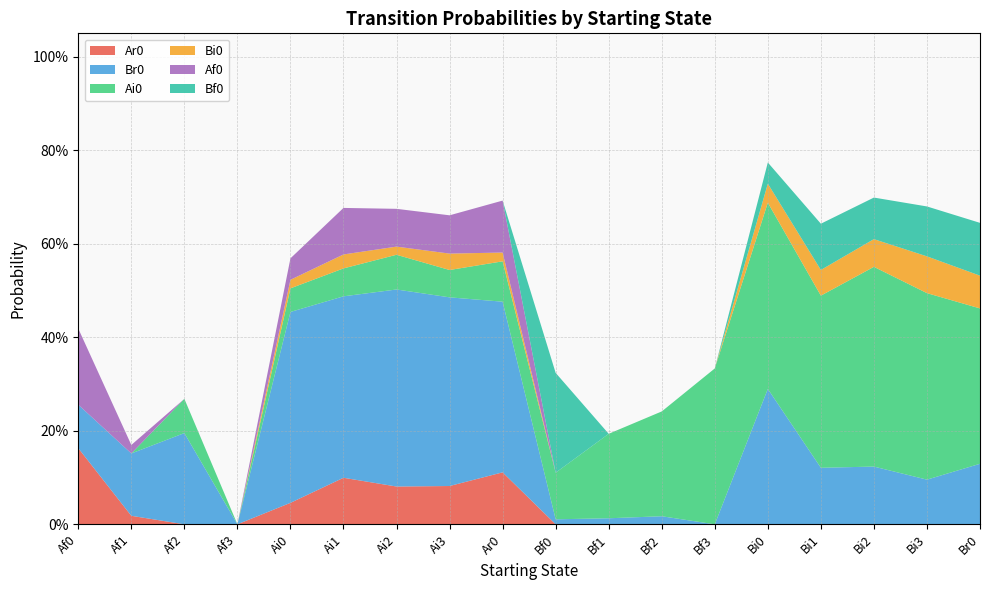

Reading left to right, transcribe all the data shown in this chart.

Ar0: 0.2	0.0	0.0	0.0	0.0	0.1	0.1	0.1	0.1	0.0	0.0	0.0	0.0	0.0	0.0	0.0	0.0	0.0
Br0: 0.1	0.1	0.2	0.0	0.4	0.4	0.4	0.4	0.4	0.0	0.0	0.0	0.0	0.3	0.1	0.1	0.1	0.1
Ai0: 0.0	0.0	0.1	0.0	0.1	0.1	0.1	0.1	0.1	0.1	0.2	0.2	0.3	0.4	0.4	0.4	0.4	0.3
Bi0: 0.0	0.0	0.0	0.0	0.0	0.0	0.0	0.0	0.0	0.0	0.0	0.0	0.0	0.0	0.1	0.1	0.1	0.1
Af0: 0.2	0.0	0.0	0.0	0.0	0.1	0.1	0.1	0.1	0.0	0.0	0.0	0.0	0.0	0.0	0.0	0.0	0.0
Bf0: 0.0	0.0	0.0	0.0	0.0	0.0	0.0	0.0	0.0	0.2	0.0	0.0	0.0	0.0	0.1	0.1	0.1	0.1